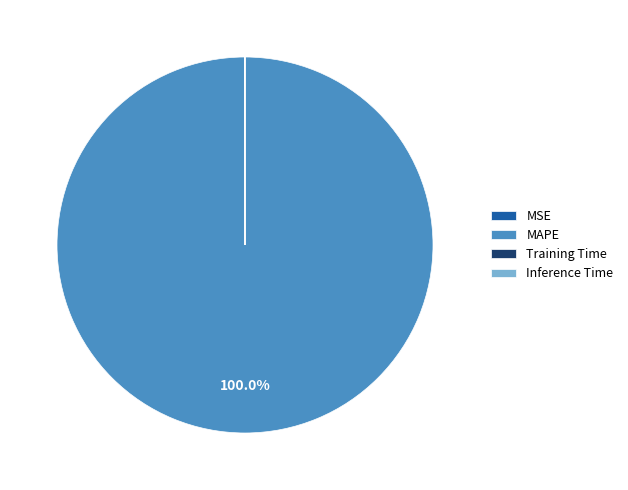

Is MAPE the majority of the pie?

Yes